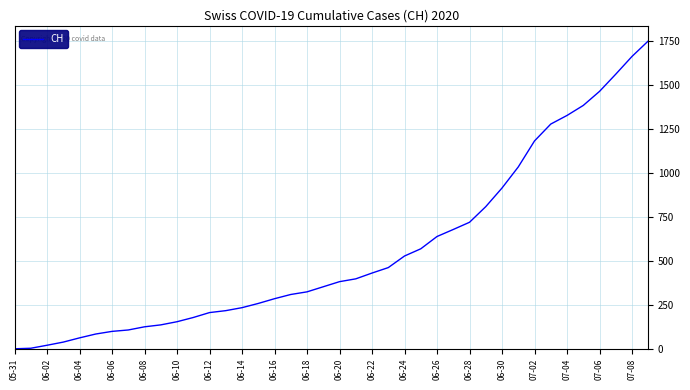

What is the greatest value displayed?

1752